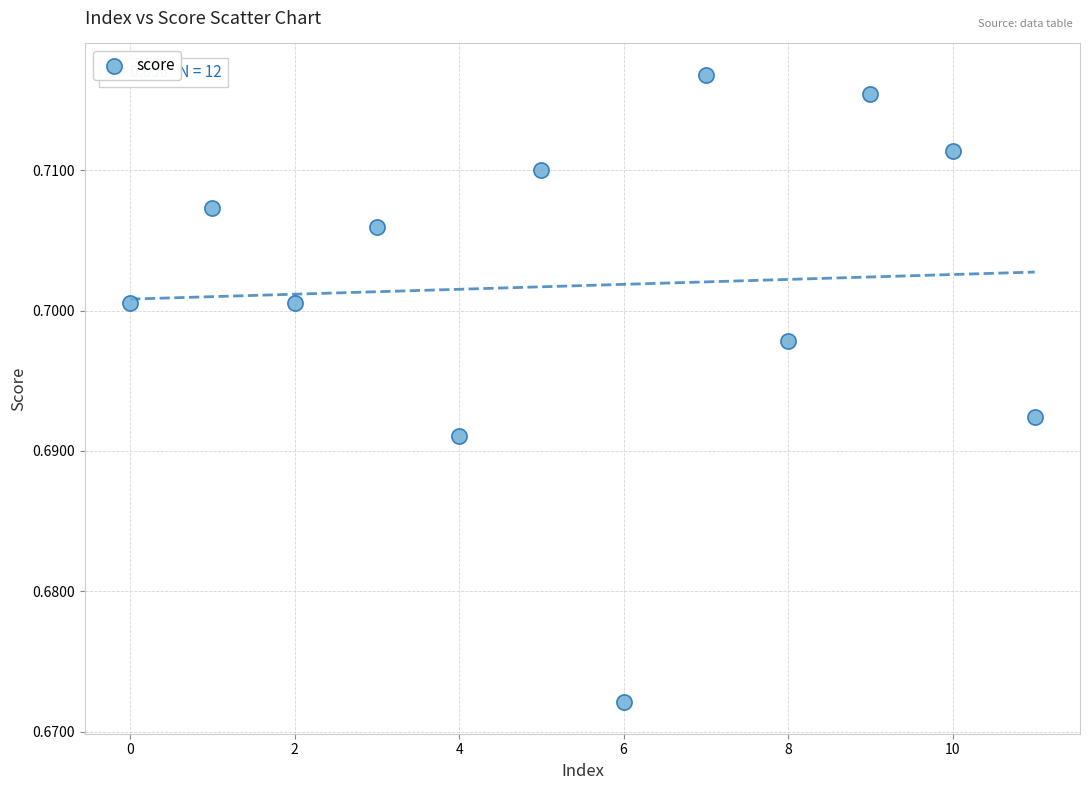

How many data points are displayed?

12